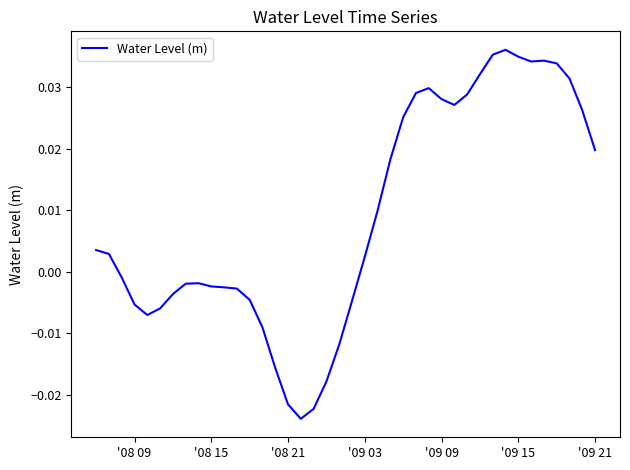

Does the chart display data point markers on the line(s)?

No